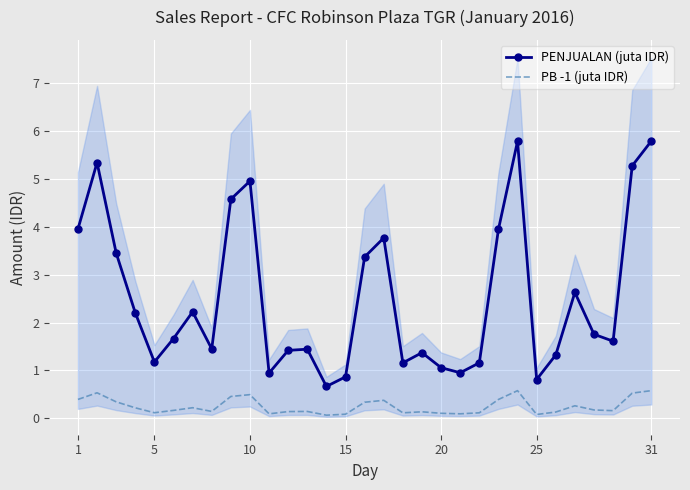

The PENJUALAN (juta IDR) series shows 1.1 at 20. True or false?

True